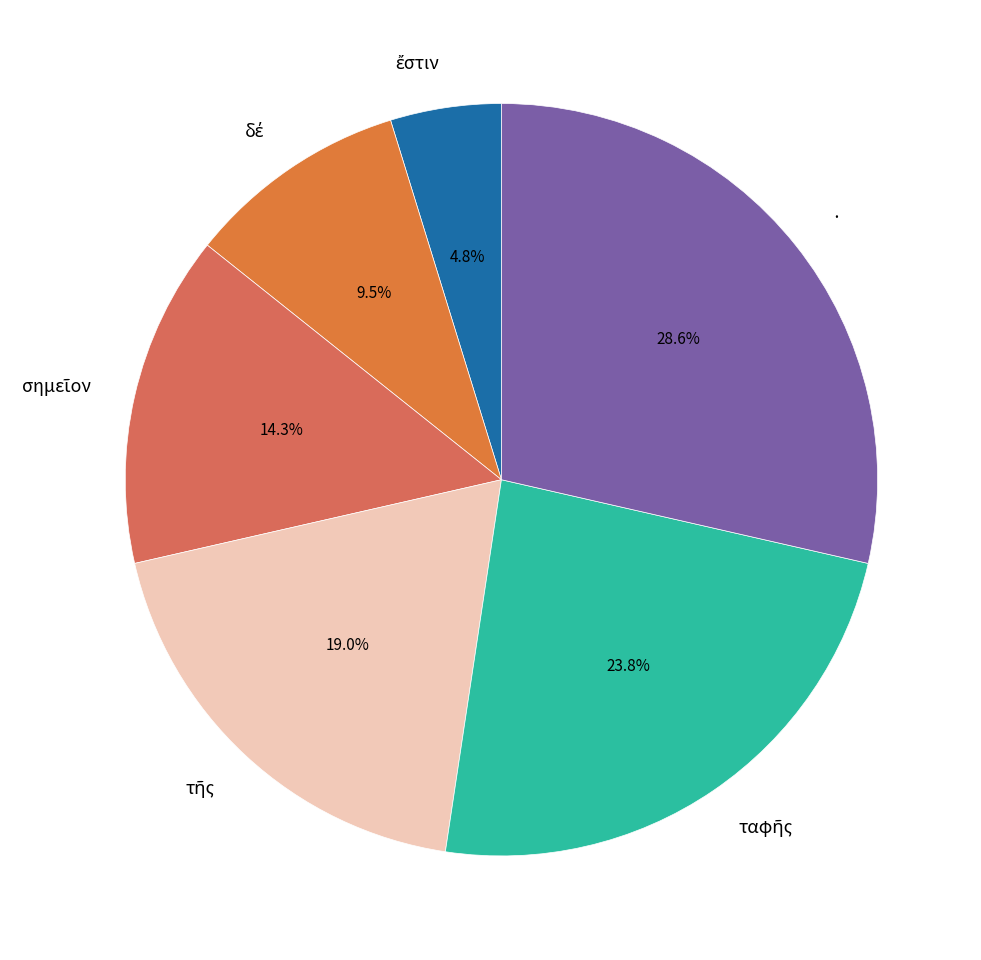

Does any single category account for the majority?

No